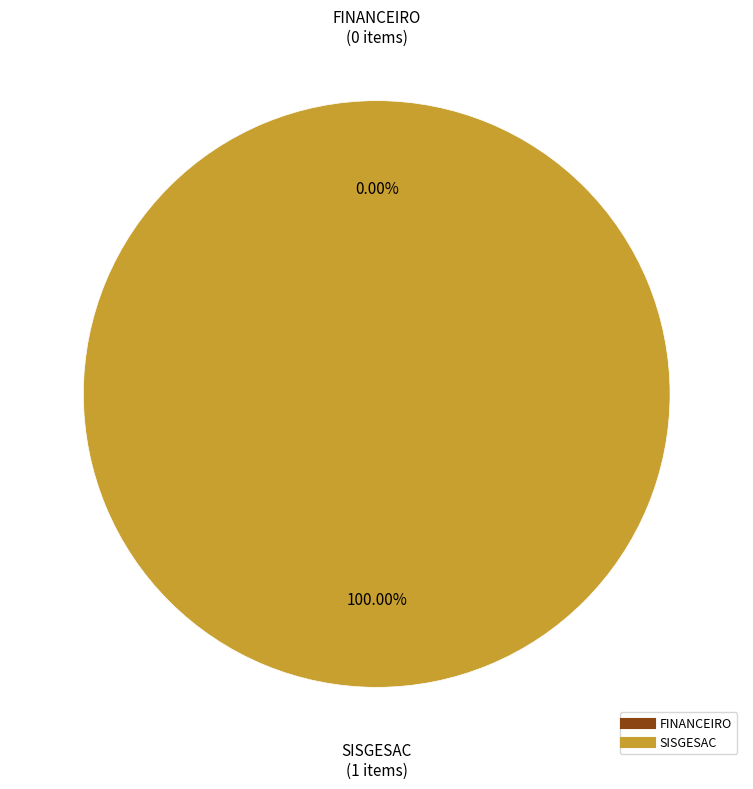

True or false: FINANCEIRO accounts for 1% of the total.

False